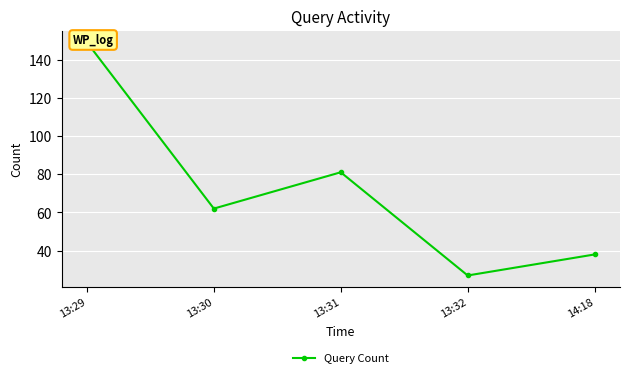

What is the change in value from 13:31 to 14:18?

-43